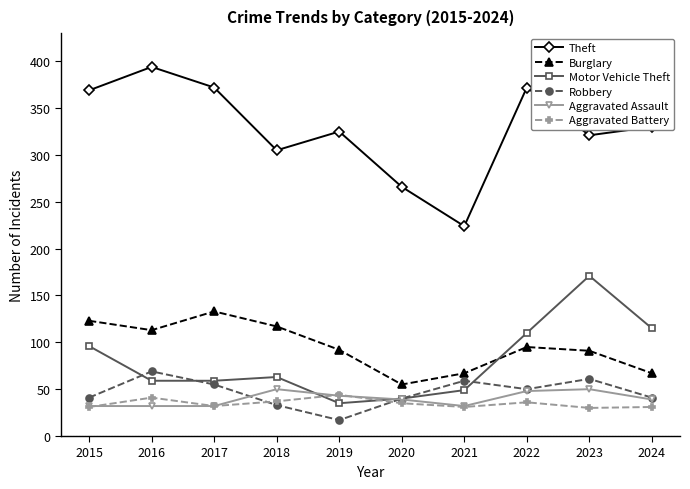

How many lines are shown in the chart?

6